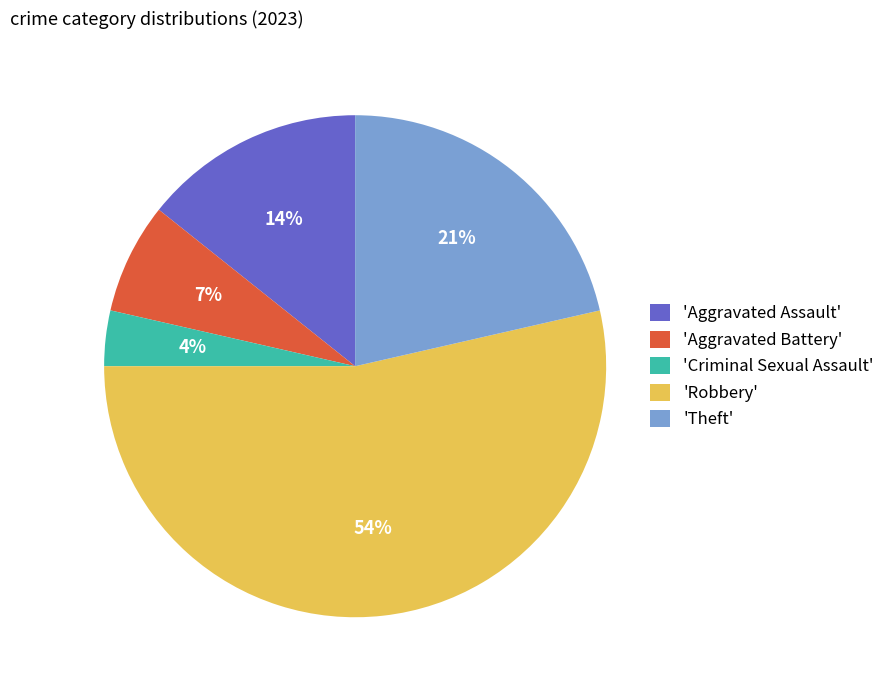

How many slices are in this pie chart?

5